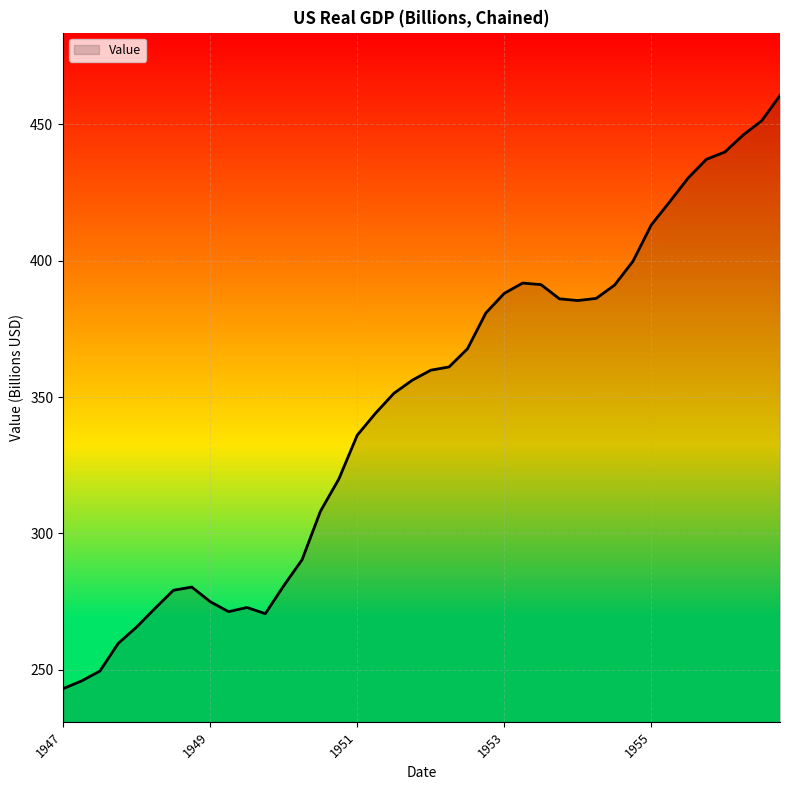

What is the average value?

346.5